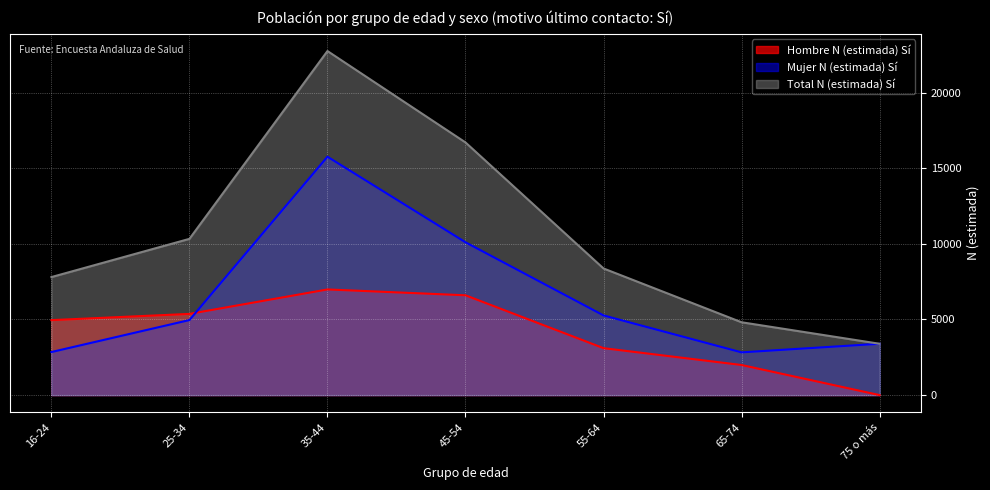

Where is Total N (estimada) Sí nearest to the value 13071?

25-34